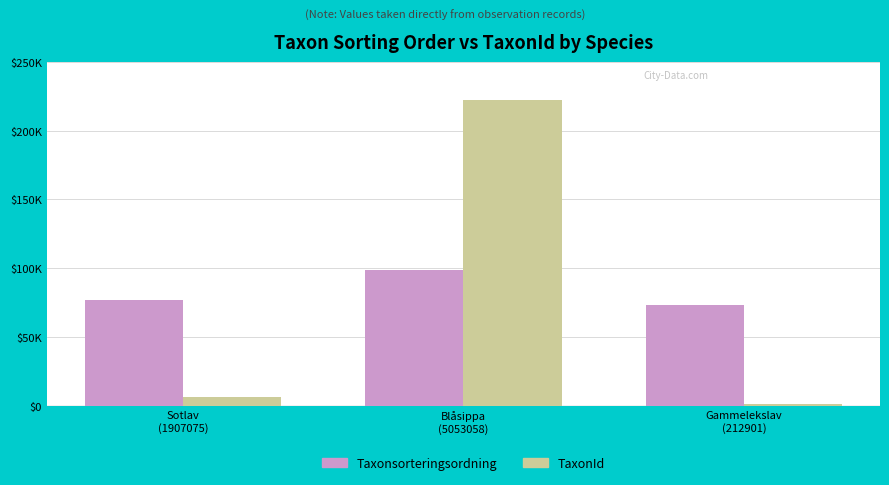

Is the value of TaxonId at Gammelekslav
(212901) greater than the value of Taxonsorteringsordning at Gammelekslav
(212901)?

No